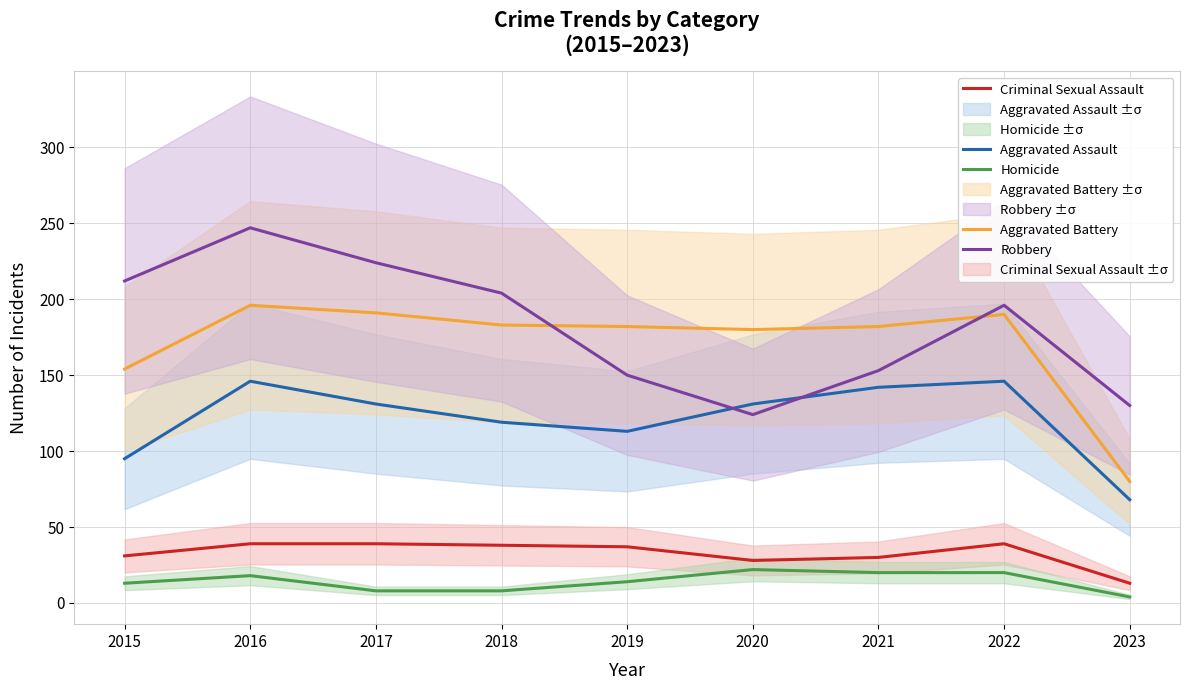

What is the value of the Aggravated Battery point at the 9th from the left?

80